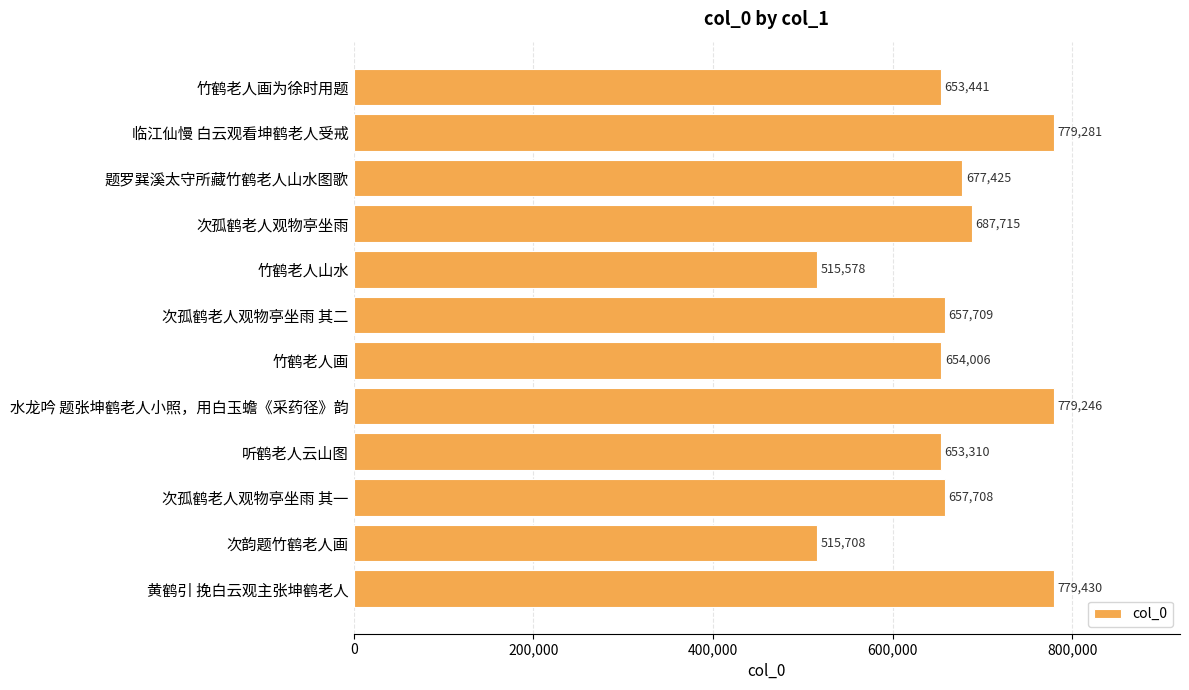

At which category does the chart reach its minimum across all series?

竹鹤老人山水